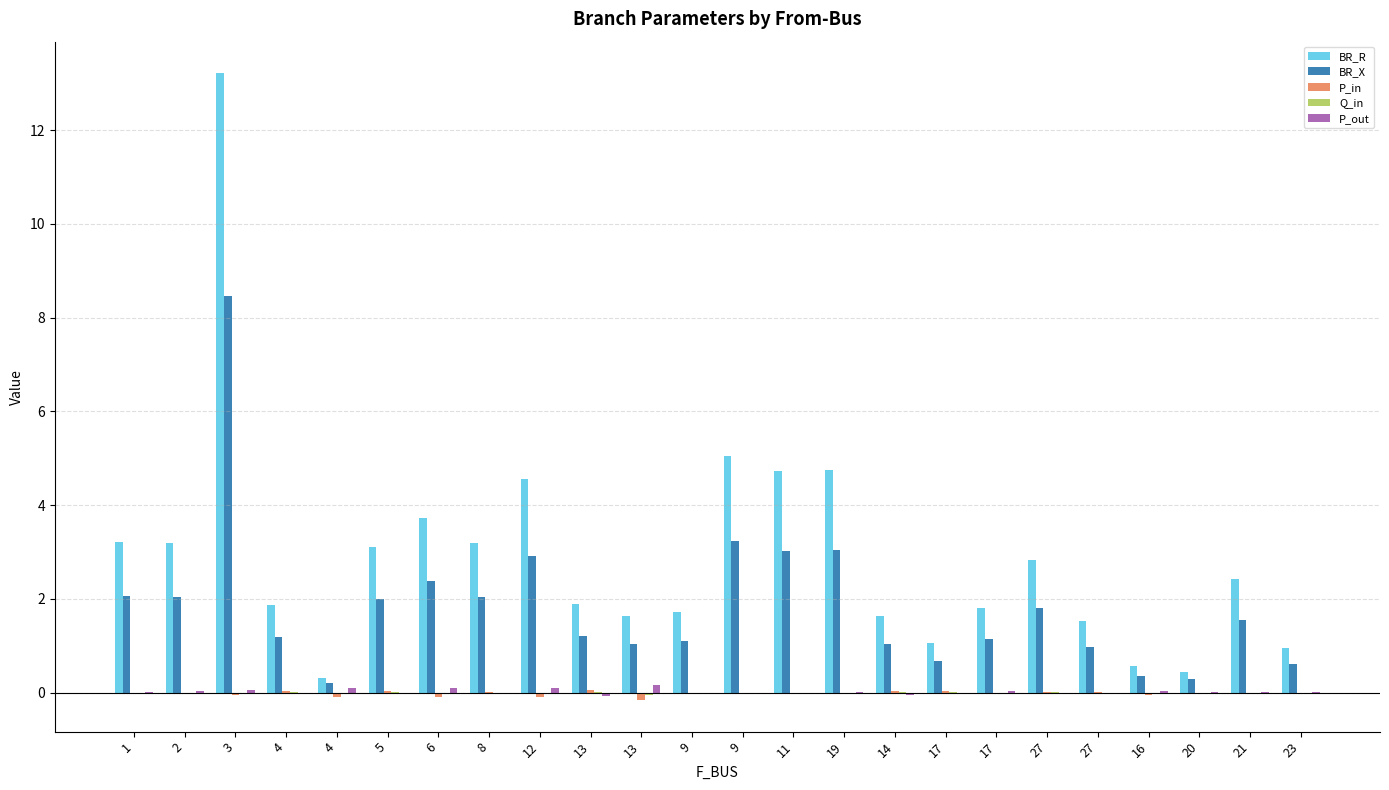

Does the chart contain stacked bars?

No